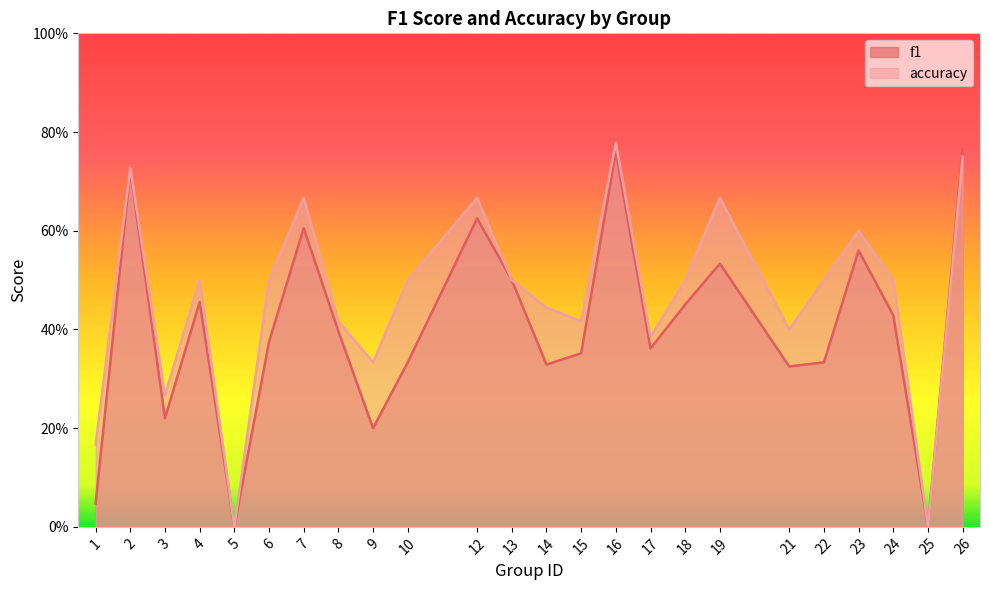

What is the greatest value displayed?

0.8